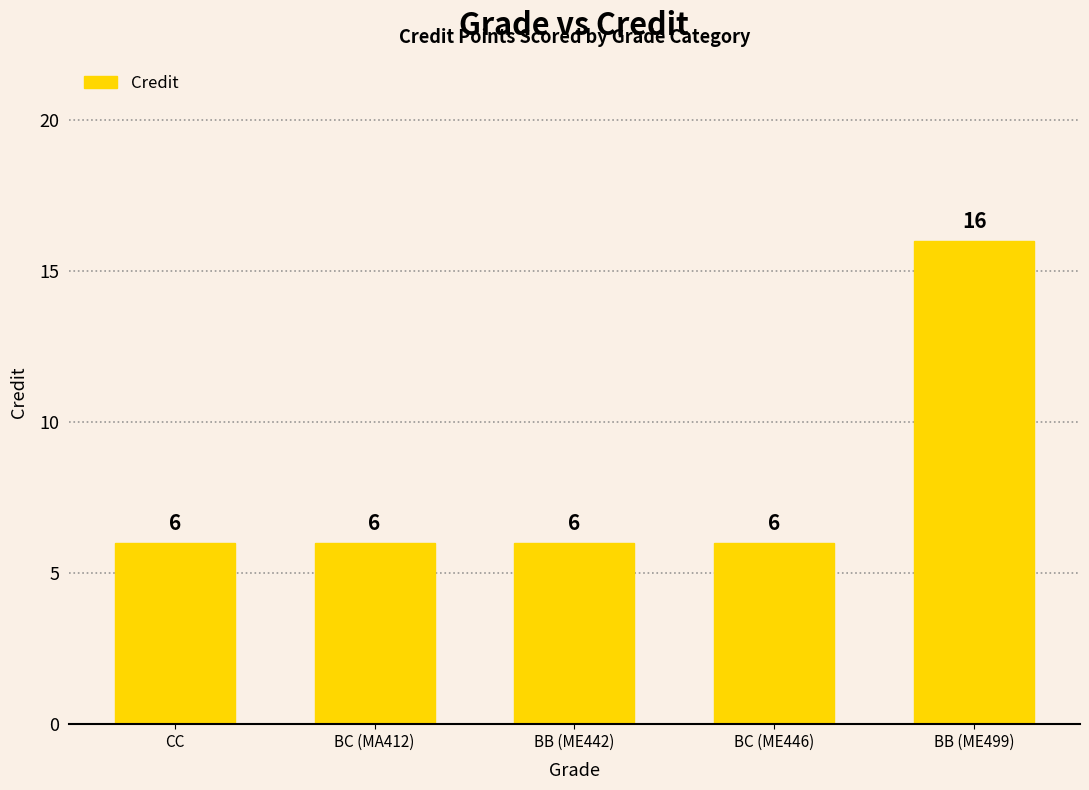

Reading left to right, what are all the values shown in this chart?

6	6	6	6	16